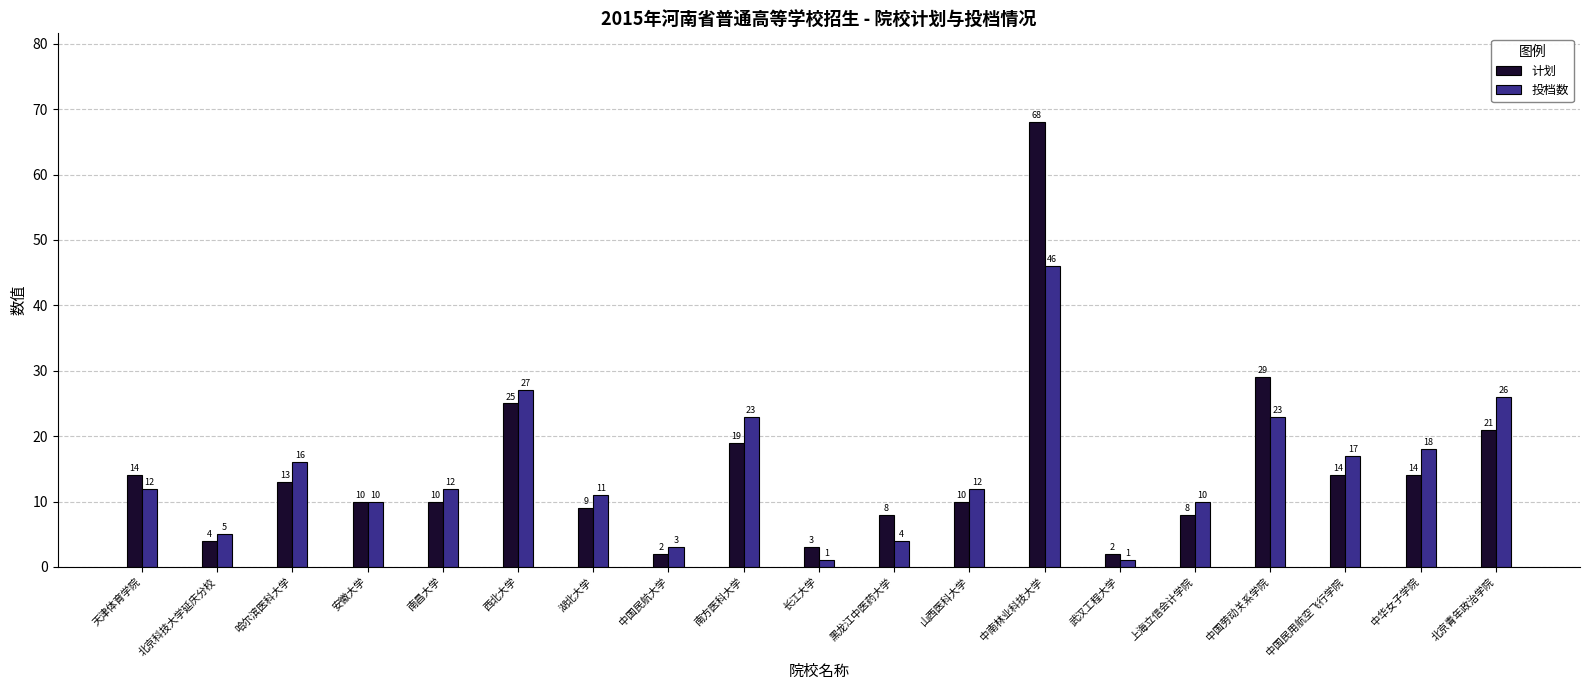

Which series has the largest range (max minus min)?

计划